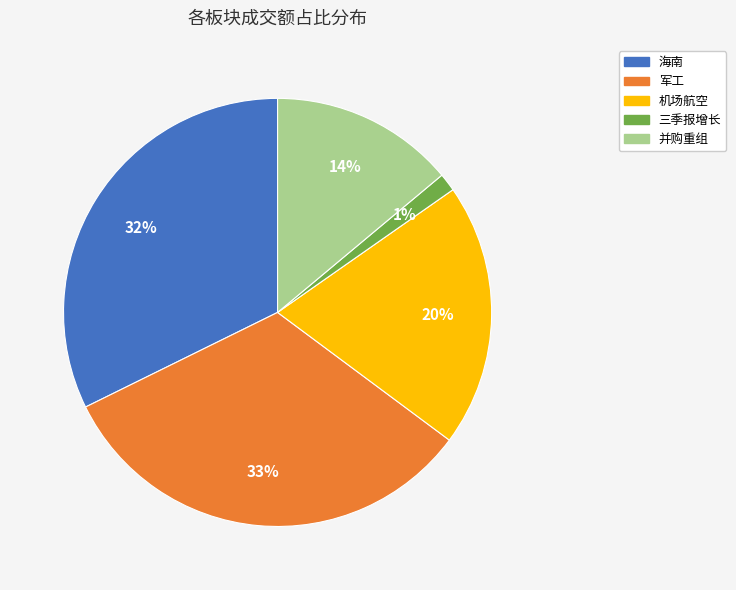

How many segments does this pie chart have?

5